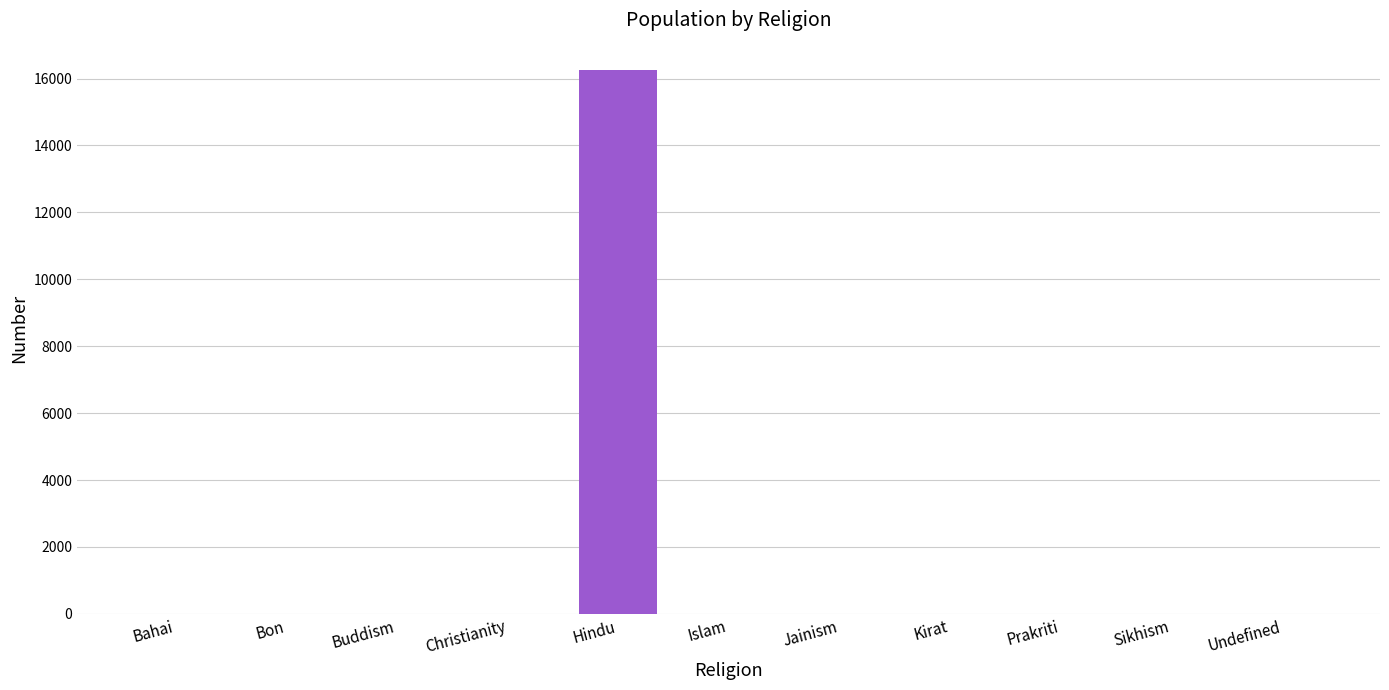

The chart shows a value of 0 at Undefined. True or false?

True